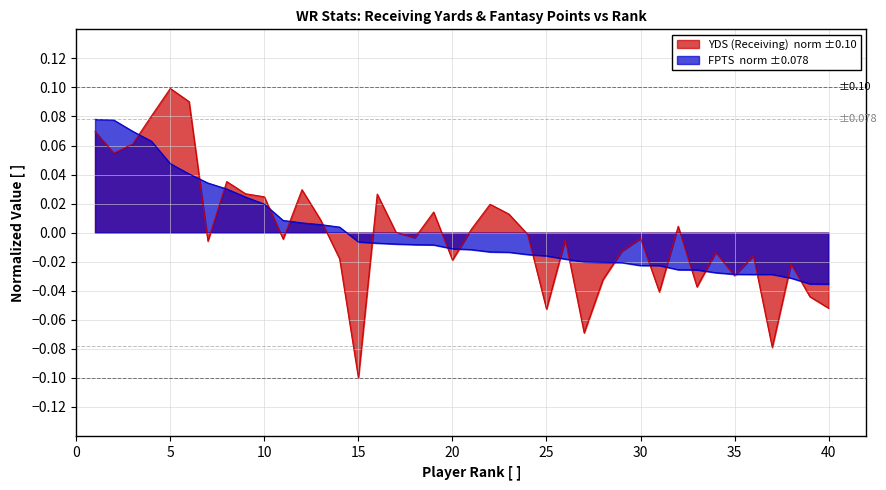

Is the value of YDS (Receiving) at 10 greater than the value of FPTS at 10?

Yes